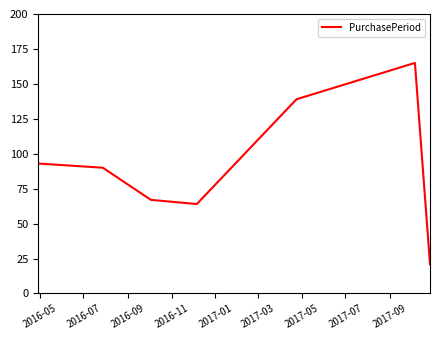

What is the maximum value shown in the chart?

165